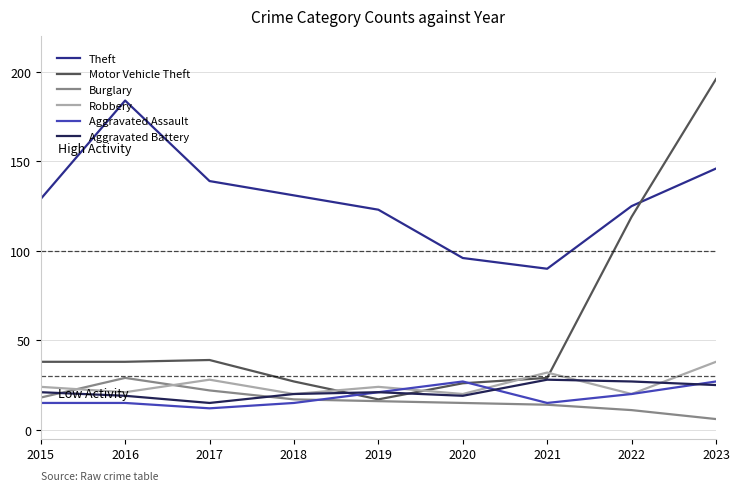

In Motor Vehicle Theft, how many points are higher than both neighbors (excluding endpoints)?

1